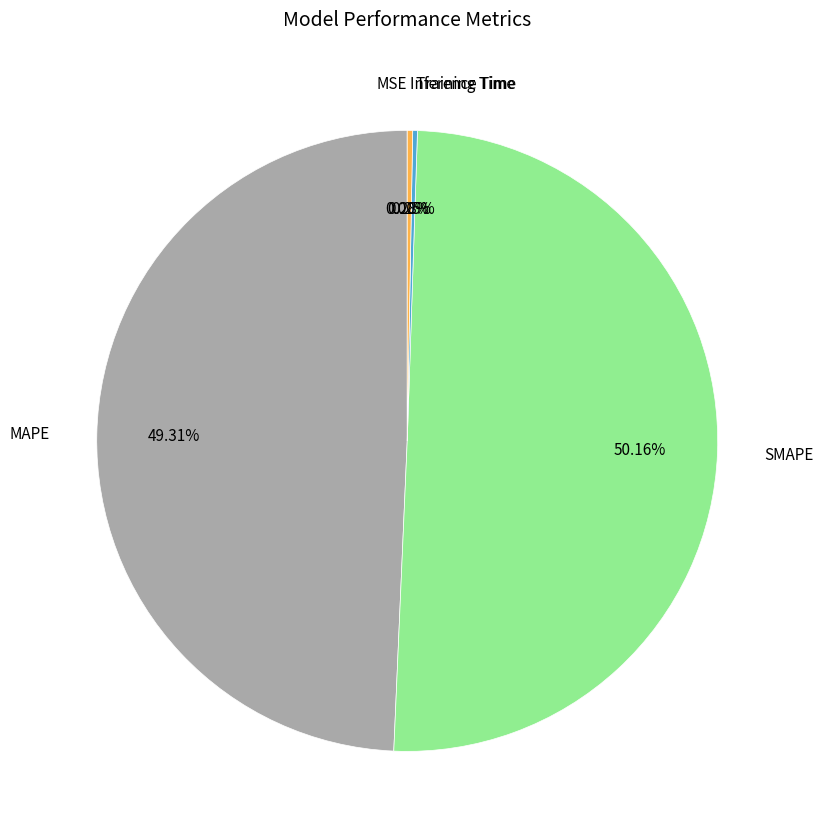

To the nearest percent, what is the difference between the largest and smallest slice percentages?

50%